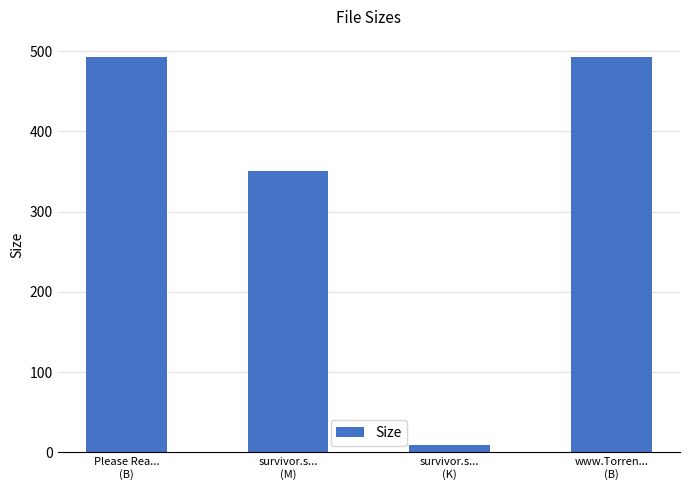

What is the difference between the second highest and minimum values?

484.1